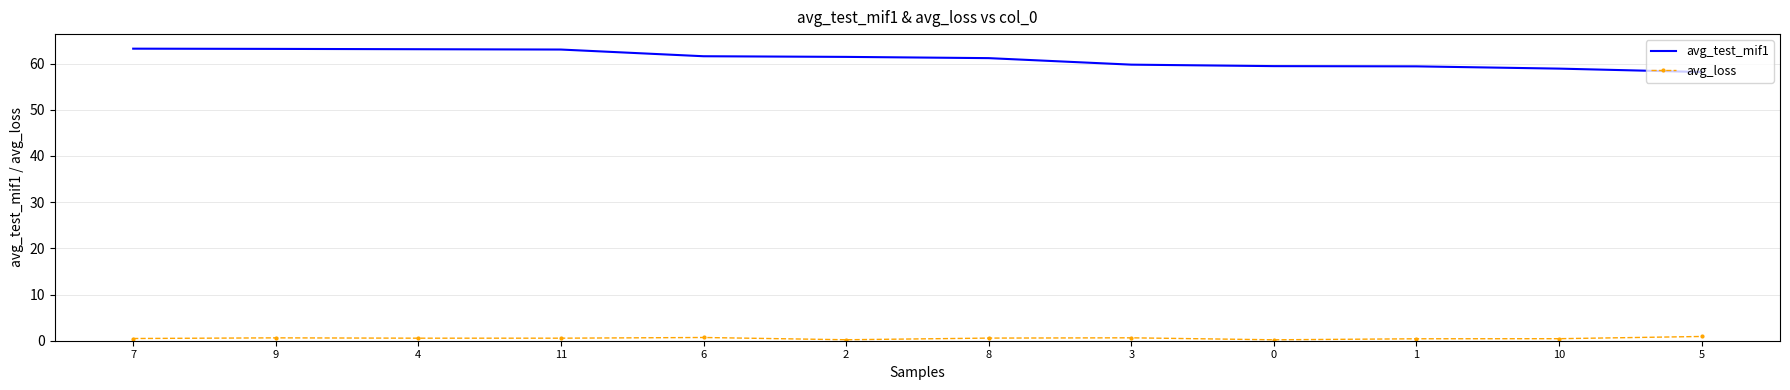

Rank the series by their maximum value, from highest to lowest.

avg_test_mif1, avg_loss